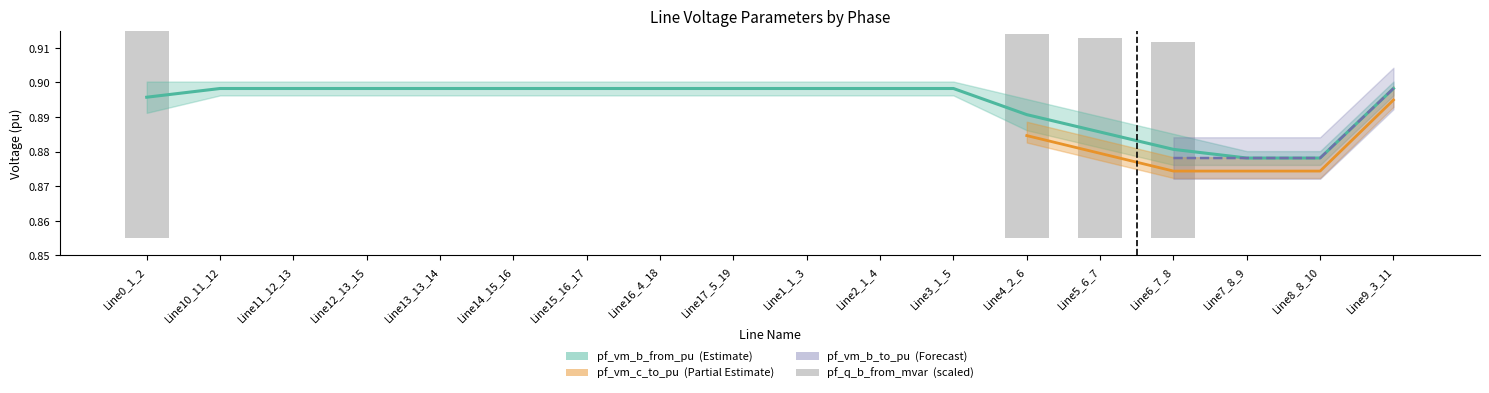

What position from the left is Line9_3_11?

18